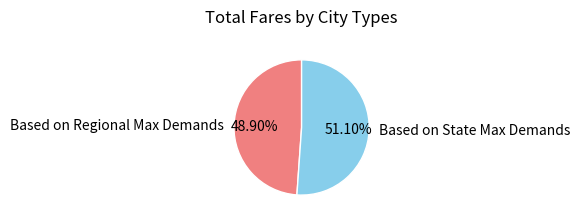

To the nearest percent, what percentage of the pie is Based on State Max Demands?

51%